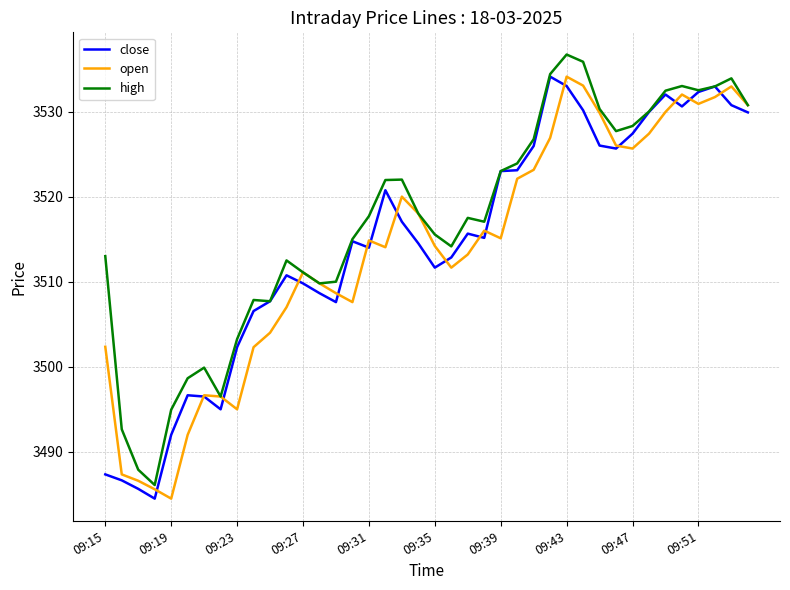

What is the maximum value shown in the chart?

3536.7